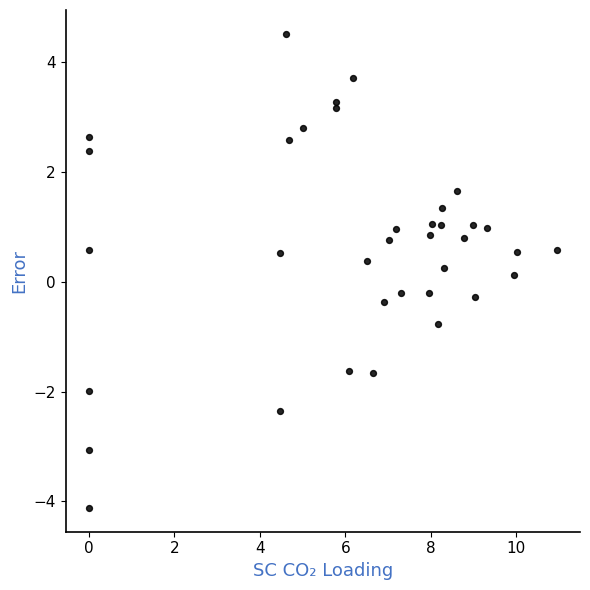

What is the range of X values (max minus min)?

10.9